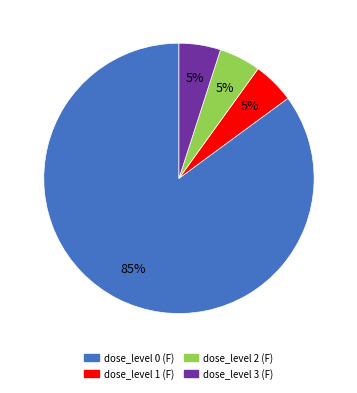

What is the largest slice in the pie chart?

dose_level 0 (F)